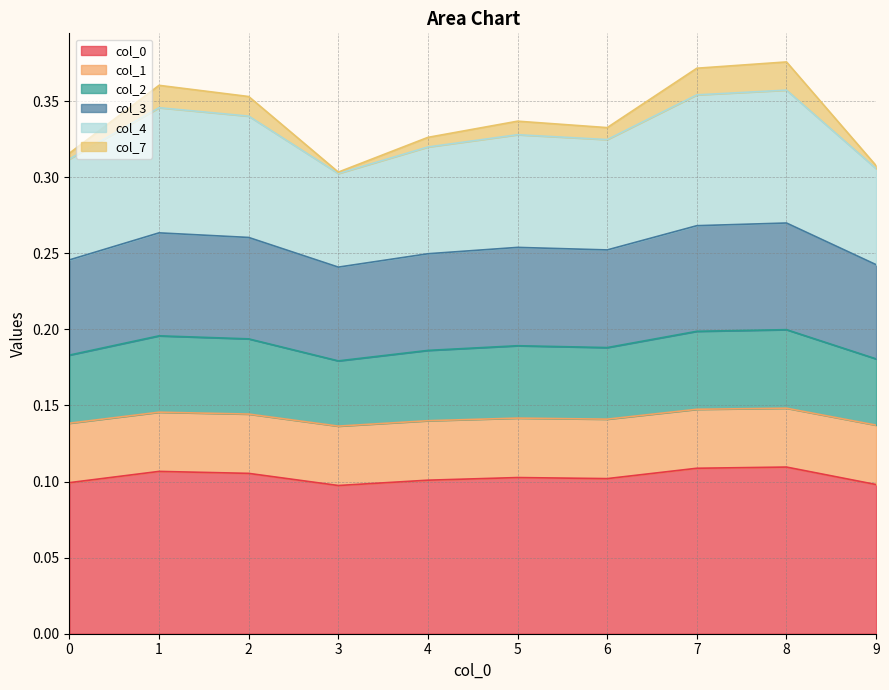

True or false: col_0 has a value of 0.1 at 4.

True